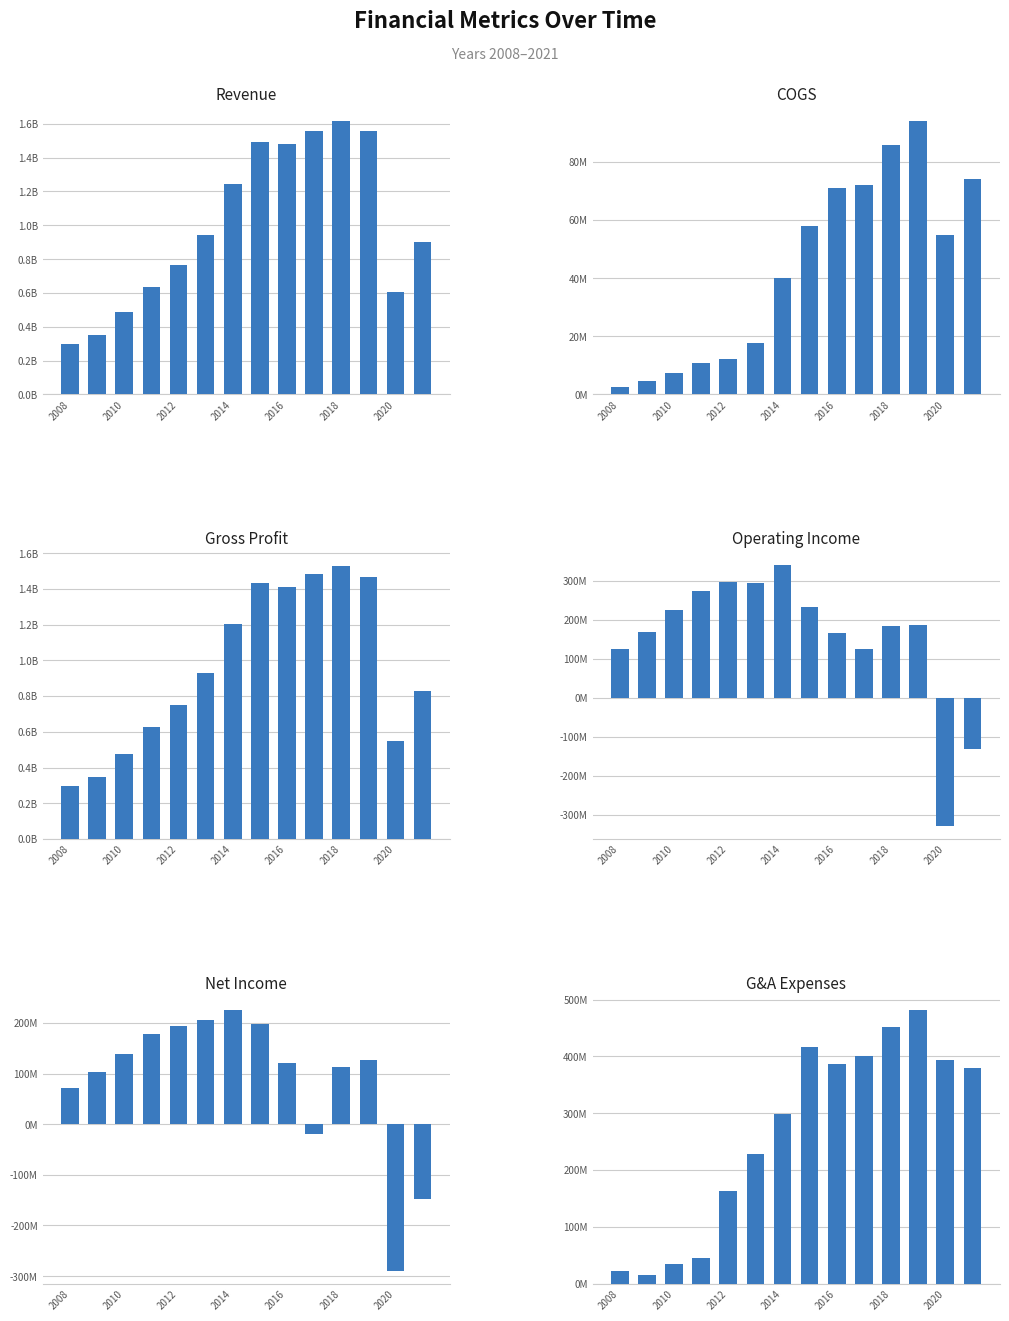

How many distinct data groups are displayed?

6